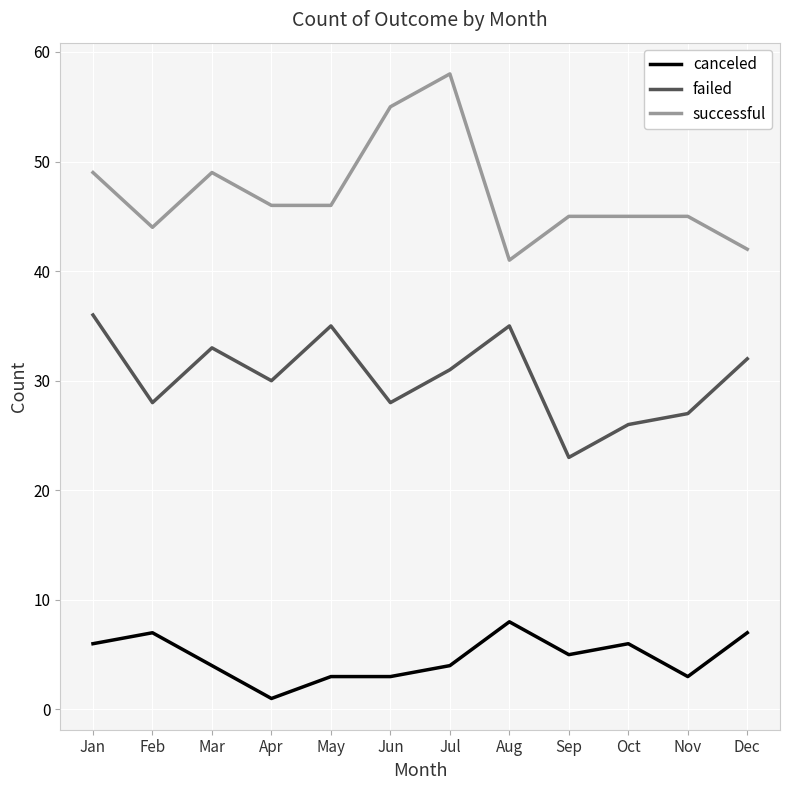

What is the approximate value of canceled at Aug?

8